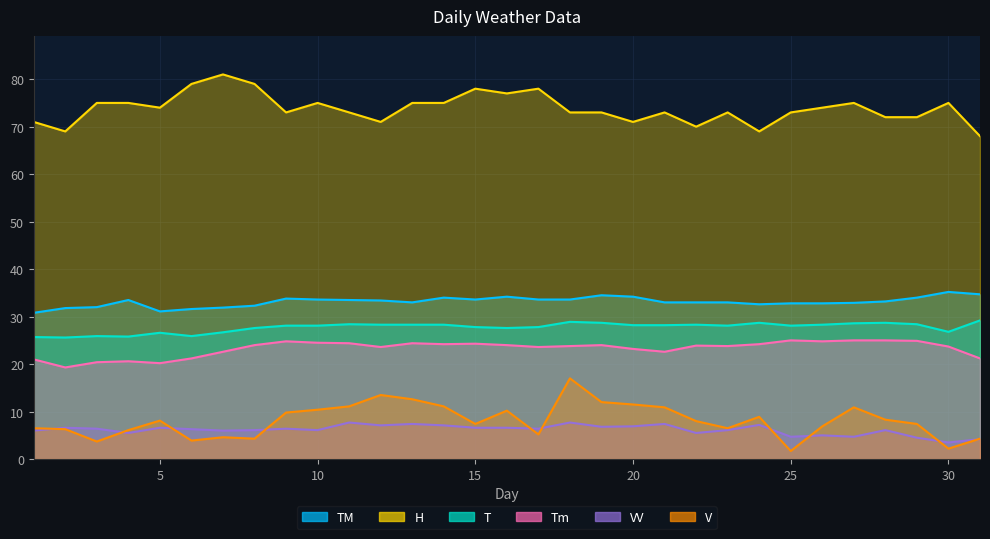

Rank the series by their maximum value, from lowest to highest.

VV, V, Tm, T, TM, H